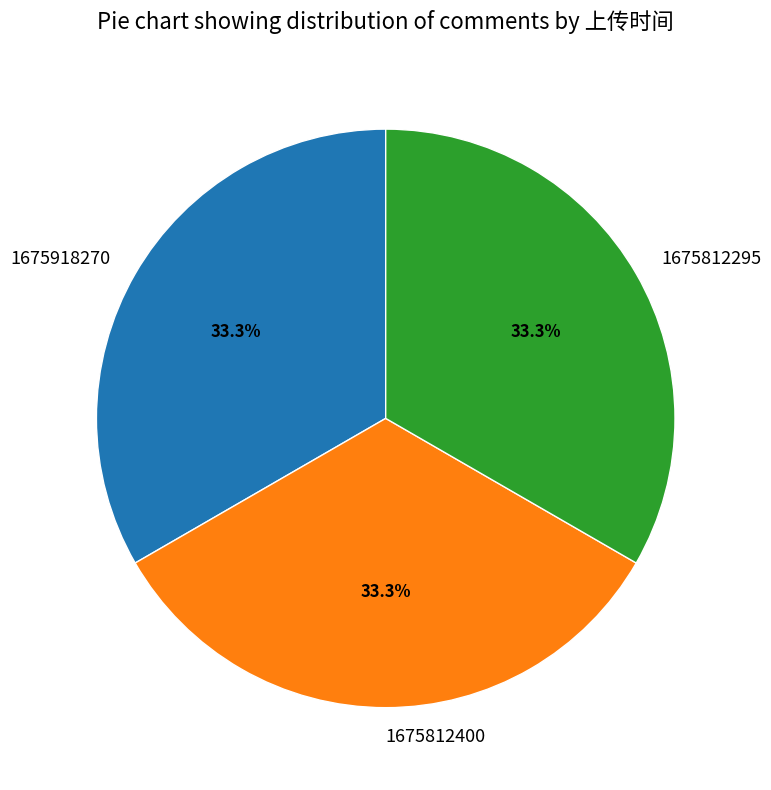

Does 1675812400 represent more than half of the total?

No